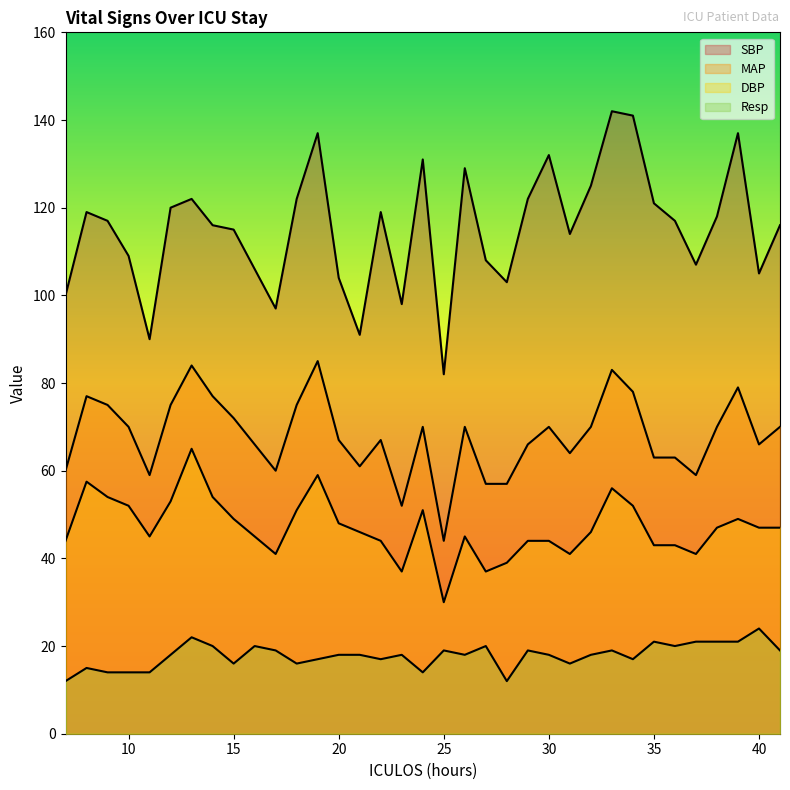

Which series has the largest total across all categories?

SBP